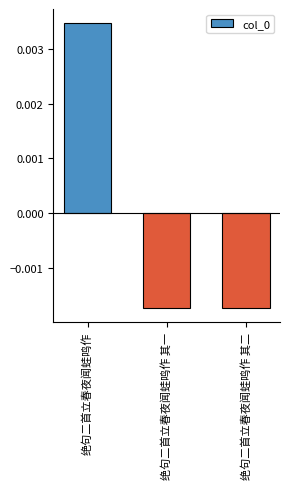

What is the label of the 1st bar from the left?

绝句二首立春夜闻蛙鸣作